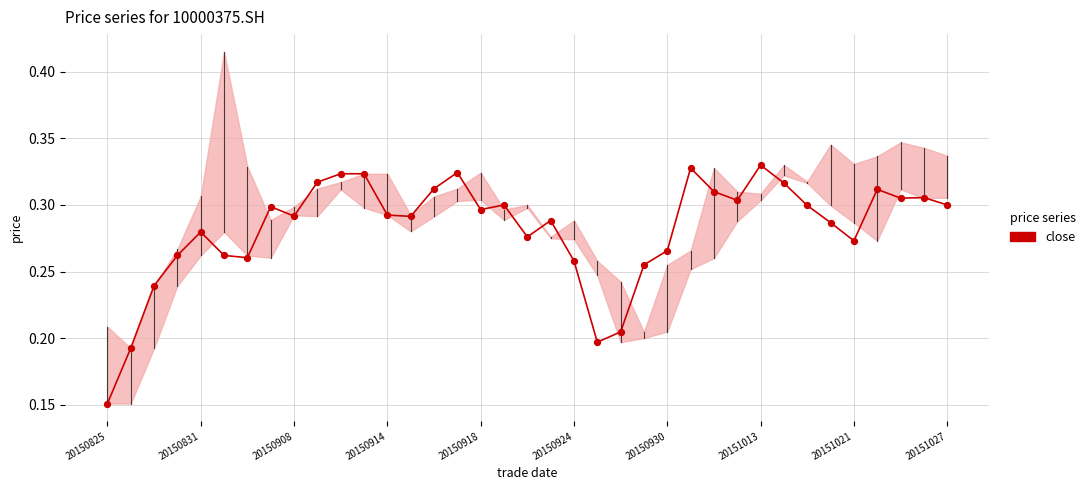

Which has a higher value, 29 or 22?

29